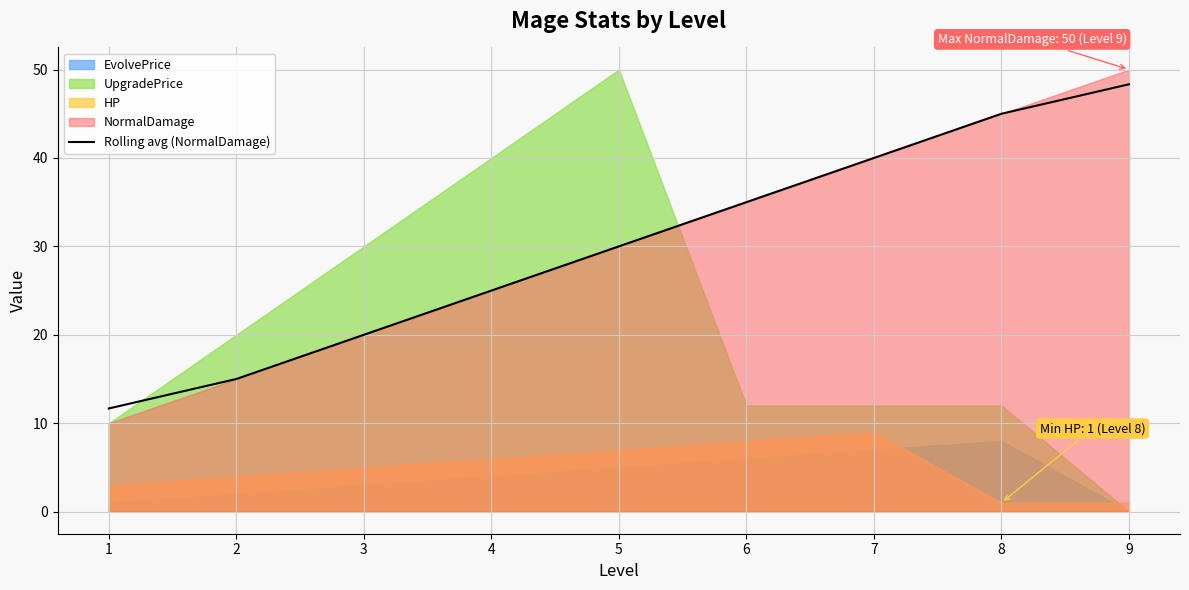

List the labels in order of Rolling avg (NormalDamage) value, largest first.

9, 8, 7, 6, 5, 4, 3, 2, 1